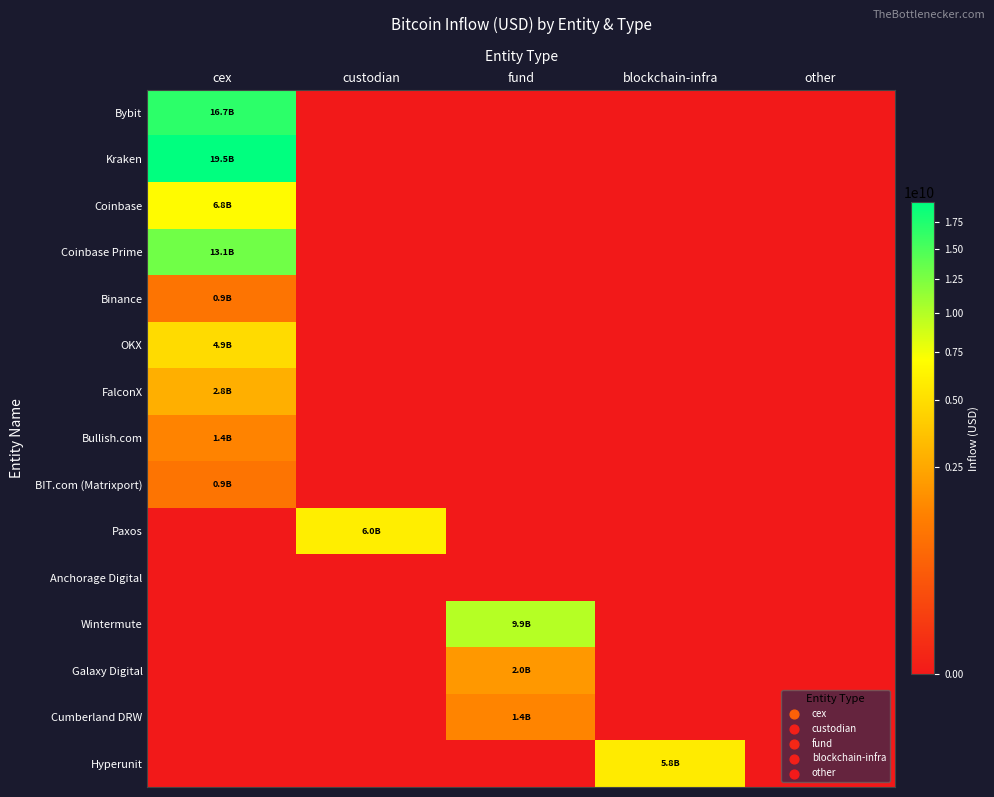

How many distinct data groups are displayed?

15